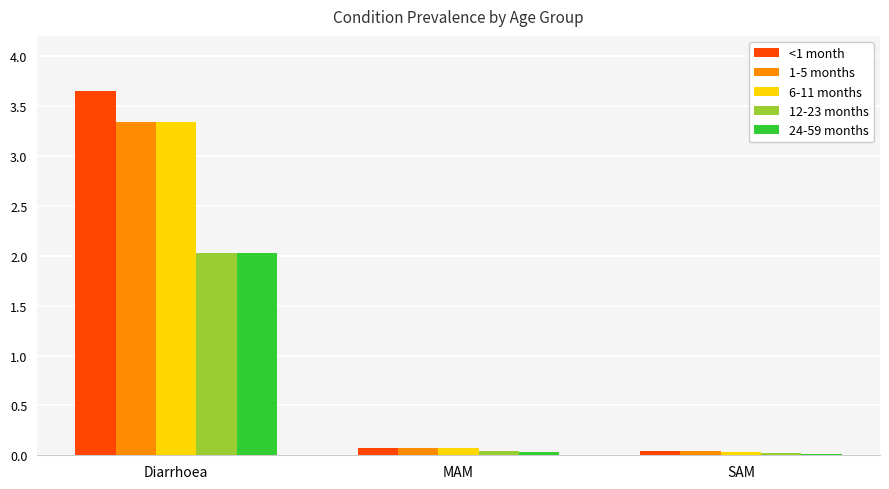

Which series has the largest total across all categories?

<1 month